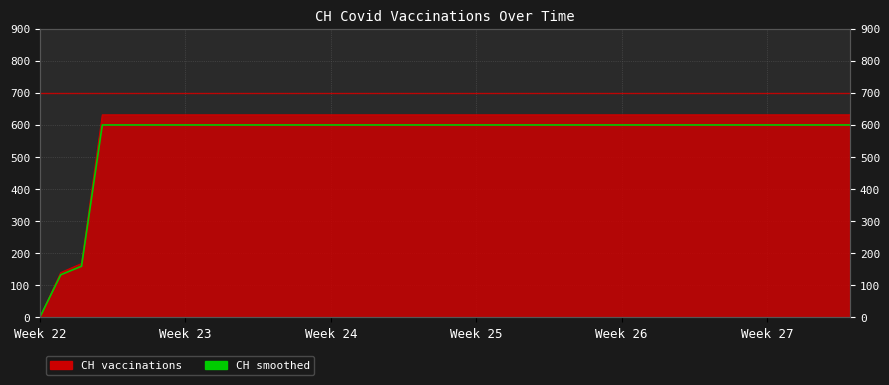

The chart shows a value of 374.8 at 11. True or false?

False